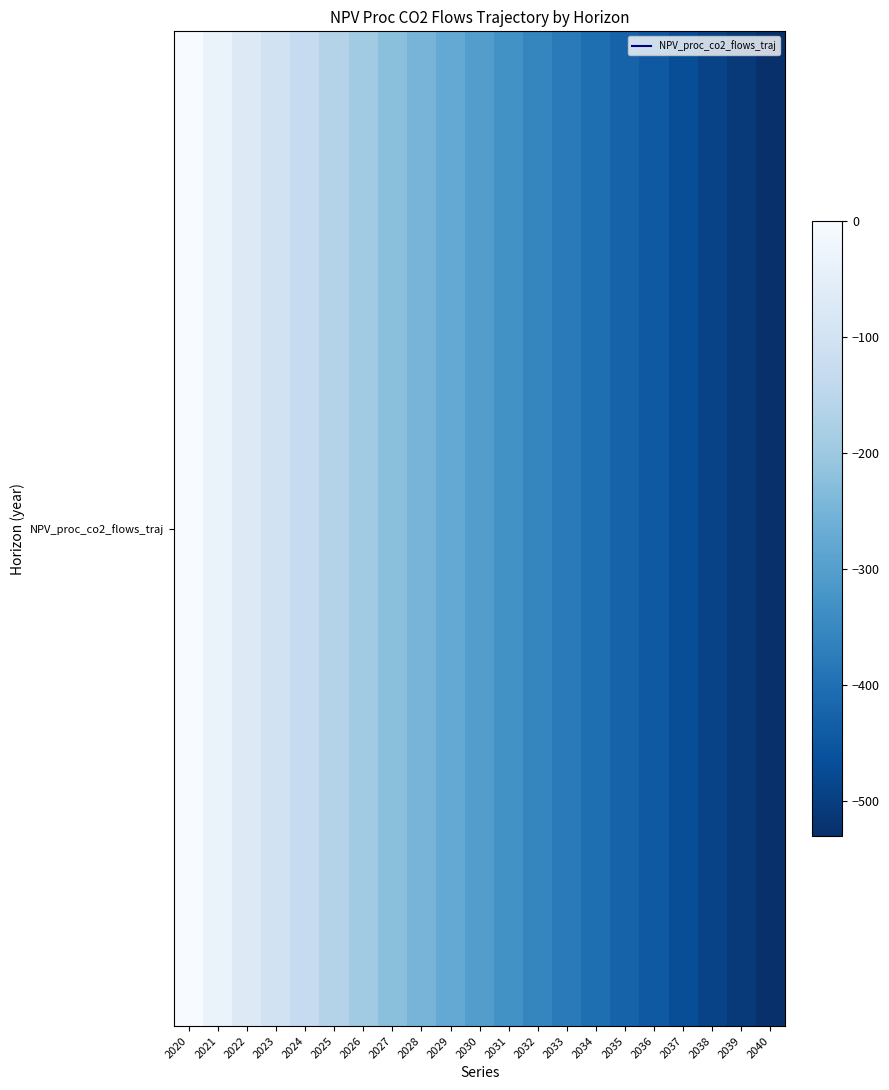

The value at 2029 is -142.4. True or false?

False